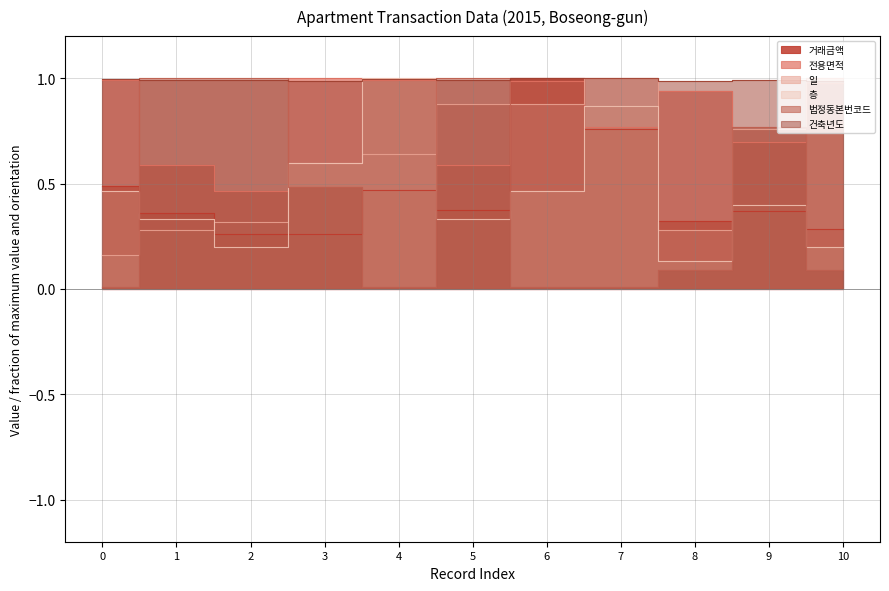

Rank the categories by 일 value from lowest to highest.

0, 1, 8, 2, 3, 4, 9, 5, 6, 7, 10